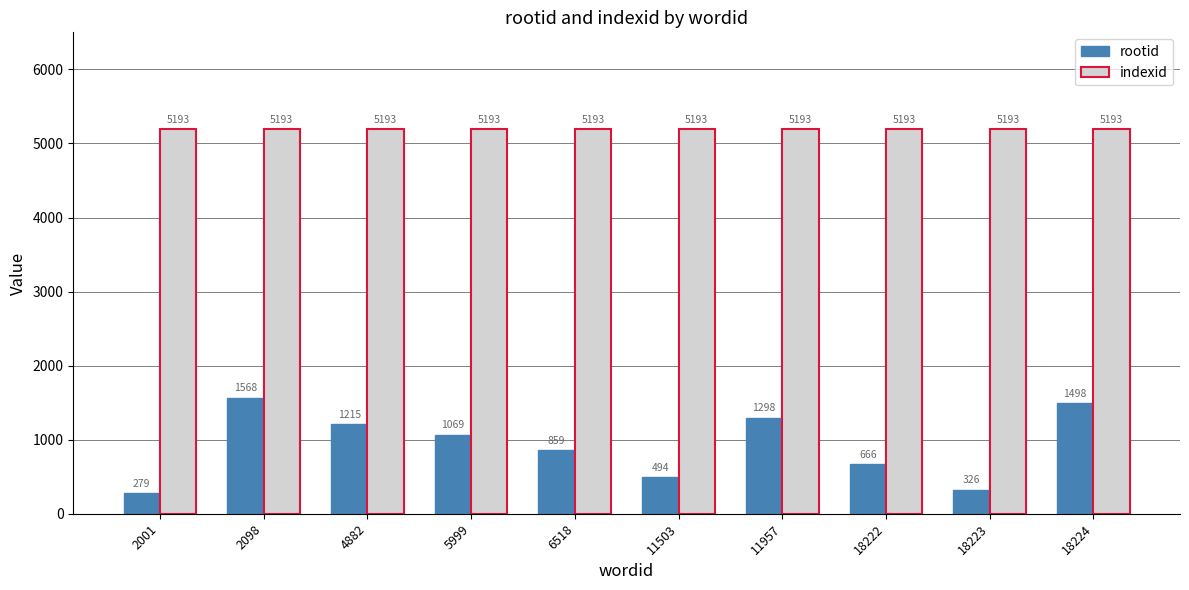

At which label does rootid first exceed 1069?

2098